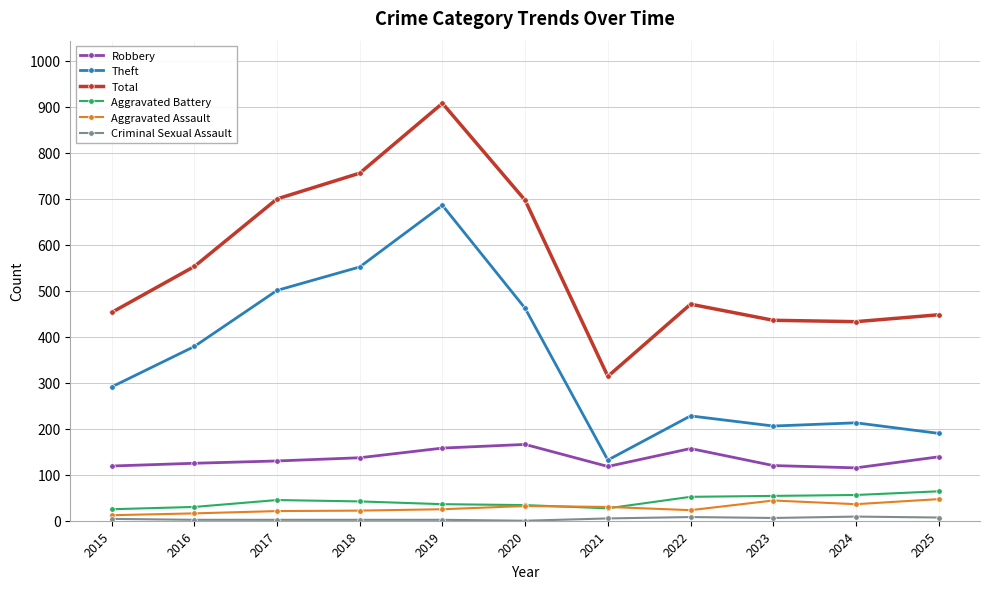

Where is the first local maximum for Theft?

2019